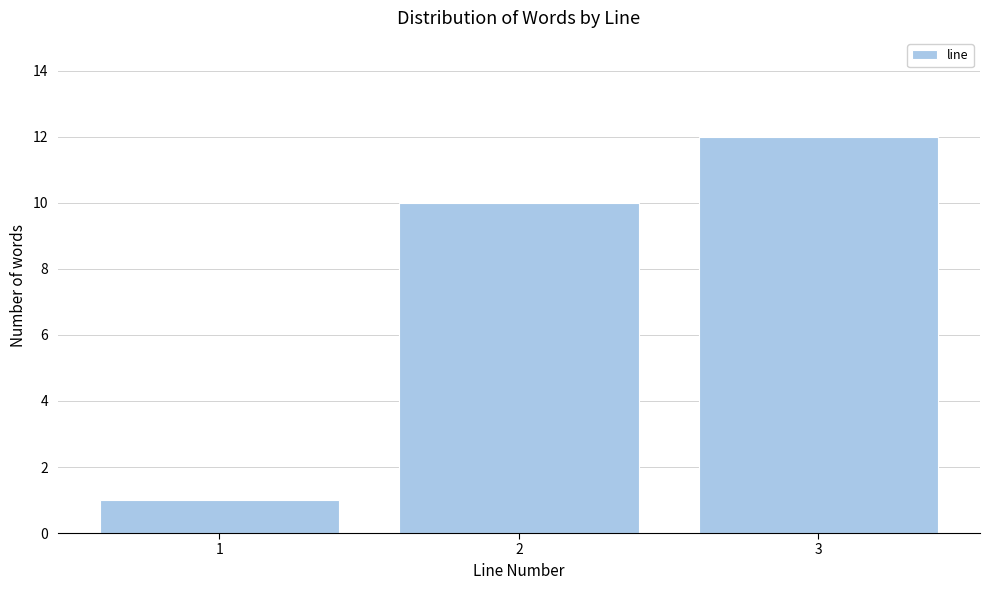

Reading left to right, what are all the values shown in this chart?

1=1	2=10	3=12